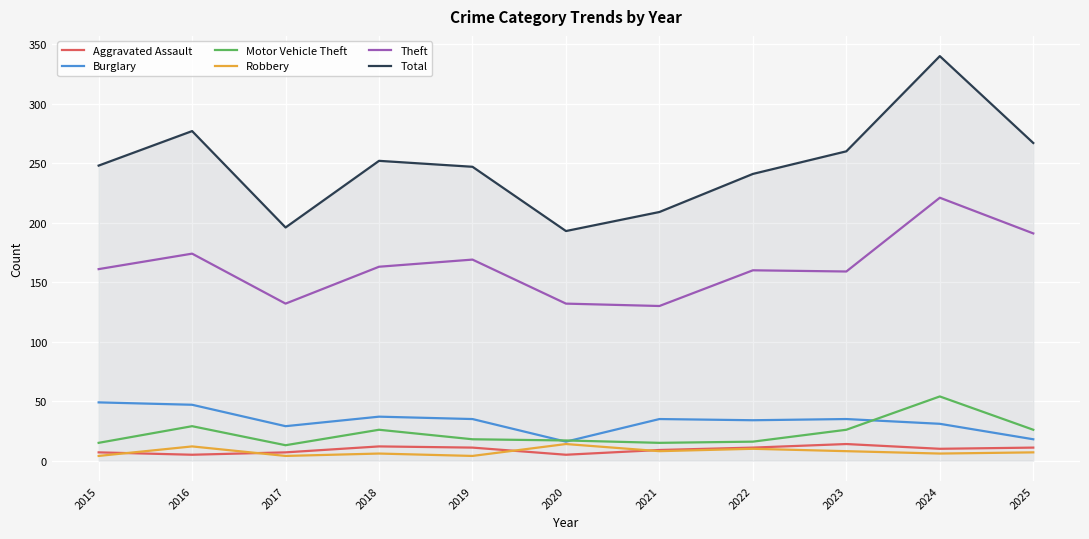

Read the Total value at 2016, to the nearest 50.

300